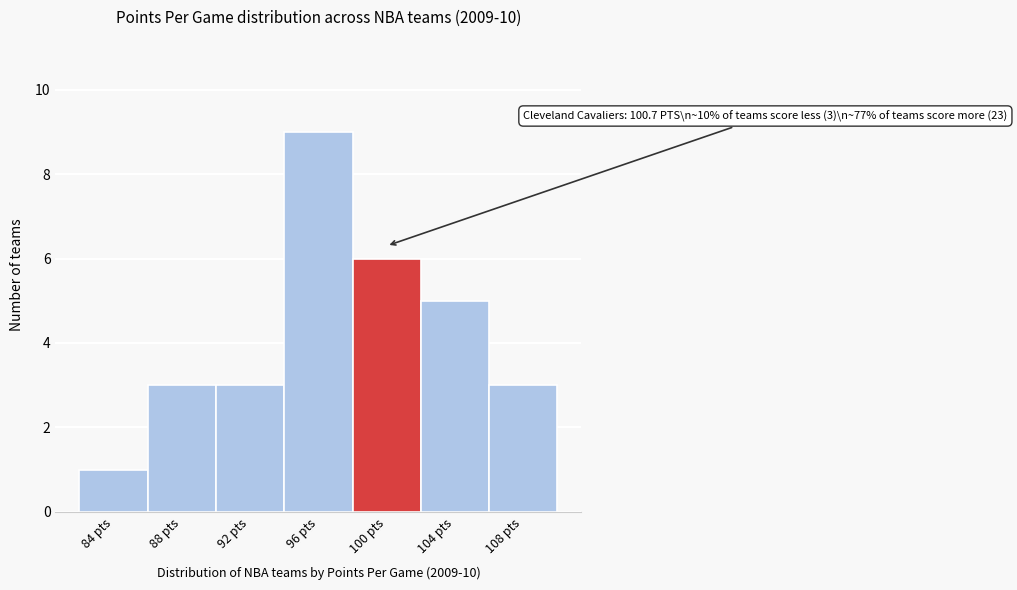

Reading left to right, extract all data points from this chart.

84 pts=1	88 pts=3	92 pts=3	96 pts=9	100 pts=6	104 pts=5	108 pts=3